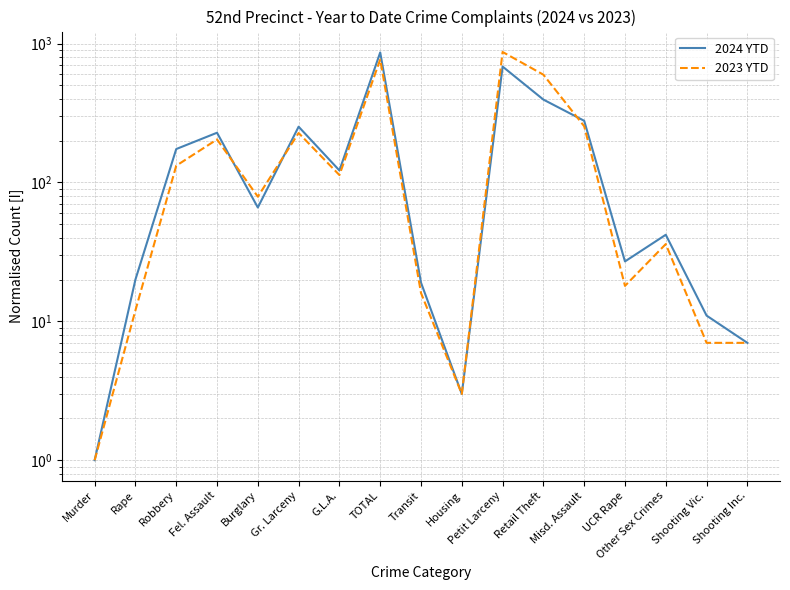

Reading right to left, what are all the values shown in this chart?

2024 YTD: Shooting Inc.=7	Shooting Vic.=11	Other Sex Crimes=42	UCR Rape=27	Misd. Assault=278	Retail Theft=395	Petit Larceny=683	Housing=3	Transit=19	TOTAL=863	G.L.A.=122	Gr. Larceny=252	Burglary=66	Fel. Assault=228	Robbery=174	Rape=20	Murder=1
2023 YTD: Shooting Inc.=7	Shooting Vic.=7	Other Sex Crimes=36	UCR Rape=18	Misd. Assault=254	Retail Theft=597	Petit Larceny=870	Housing=3	Transit=16	TOTAL=768	G.L.A.=113	Gr. Larceny=227	Burglary=79	Fel. Assault=204	Robbery=132	Rape=12	Murder=1